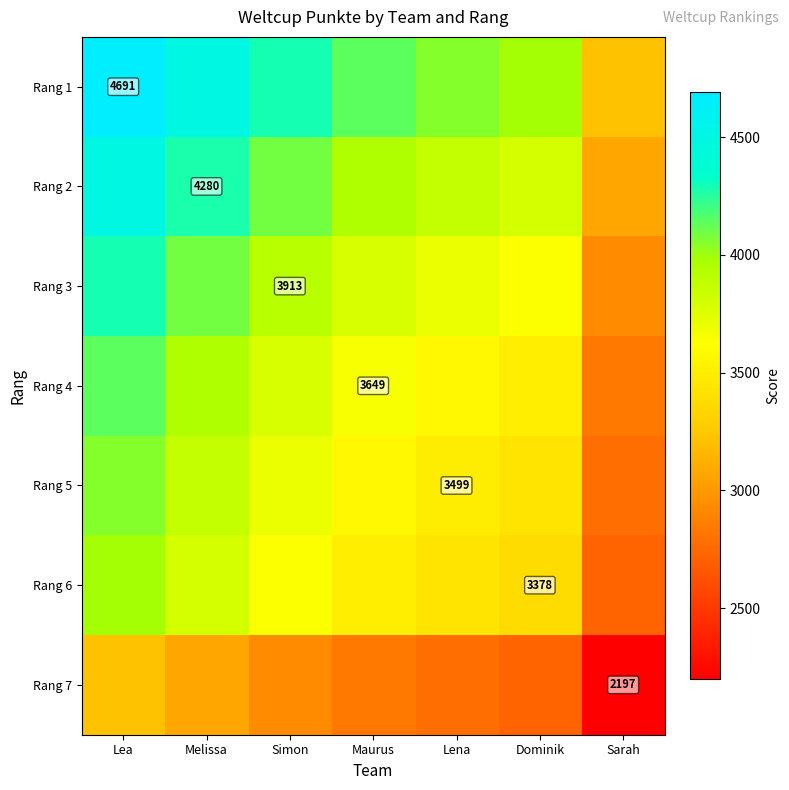

At which label does Rang 3 reach its peak?

Lea